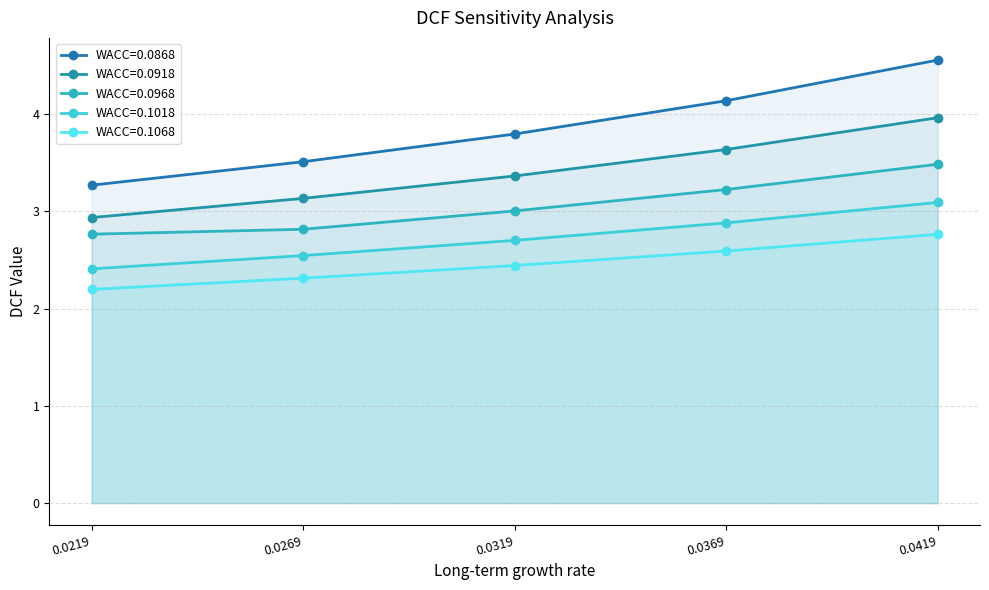

True or false: WACC=0.0868 has more than 0 interior local peaks.

False